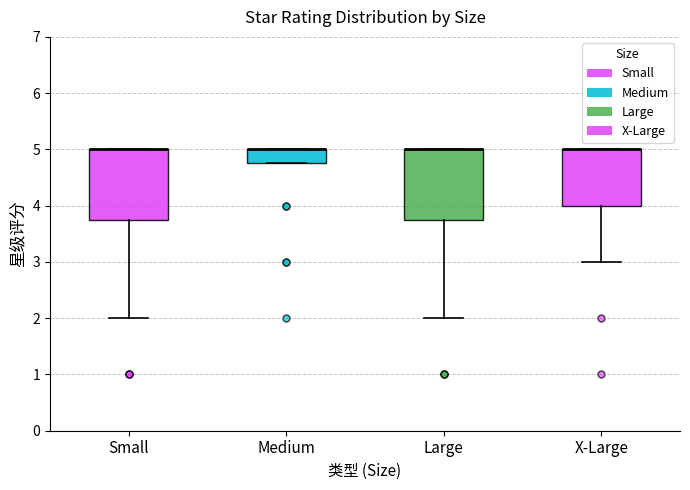

Reading left to right, transcribe this box plot: for each box, give where its median line is, the range the box spans, and where its two whiskers end, as read against the y-axis. The values are not printed on the chart, so give them approximately, as read against the axis.

Small: median 5.0 (drawn on the box's upper edge), box 3.8 to 5.0, whiskers 2.0 to 5.0
Medium: median 5.0 (drawn on the box's upper edge), box 4.8 to 5.0, whiskers 4.8 to 5.0
Large: median 5.0 (drawn on the box's upper edge), box 3.8 to 5.0, whiskers 2.0 to 5.0
X-Large: median 5.0 (drawn on the box's upper edge), box 4.0 to 5.0, whiskers 3.0 to 5.0